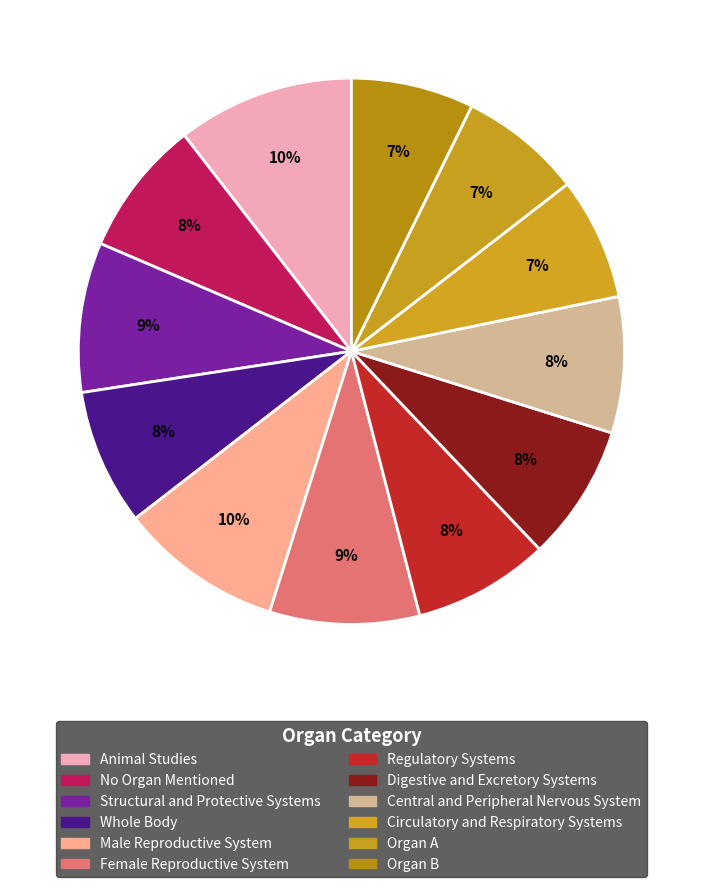

How many slices are in this pie chart?

12